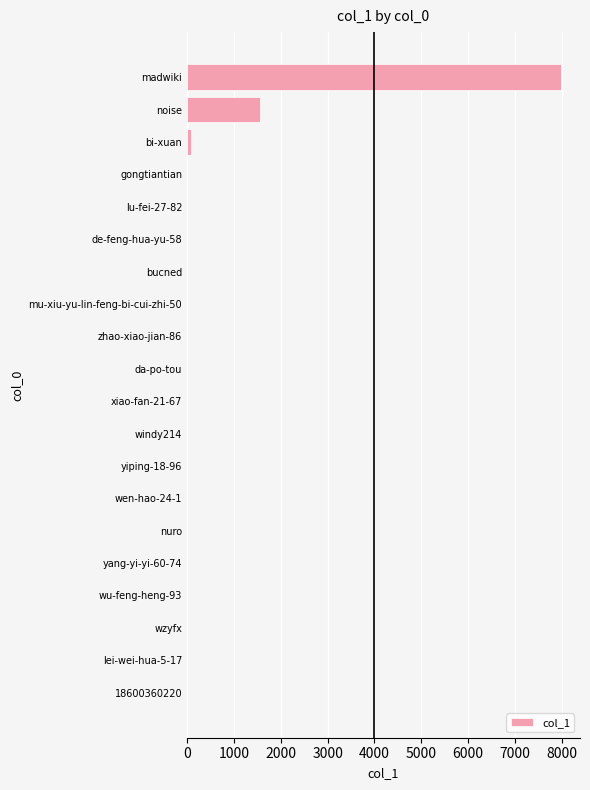

Between madwiki and noise, which is larger?

madwiki